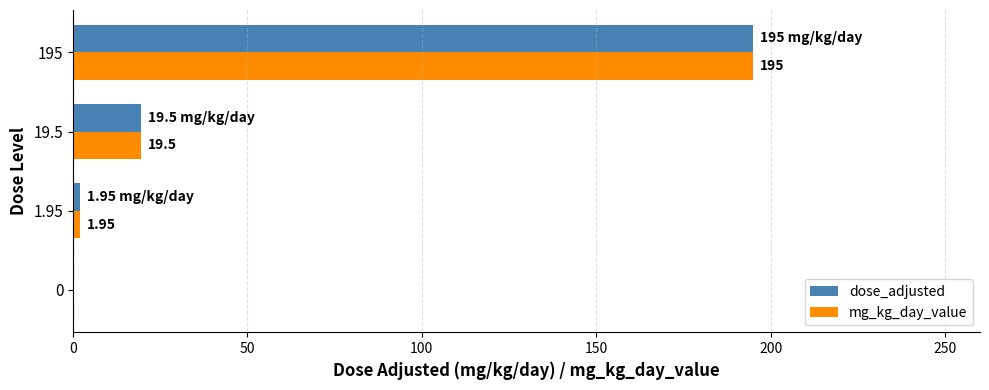

The mg_kg_day_value series shows 0.0 at 0. True or false?

True